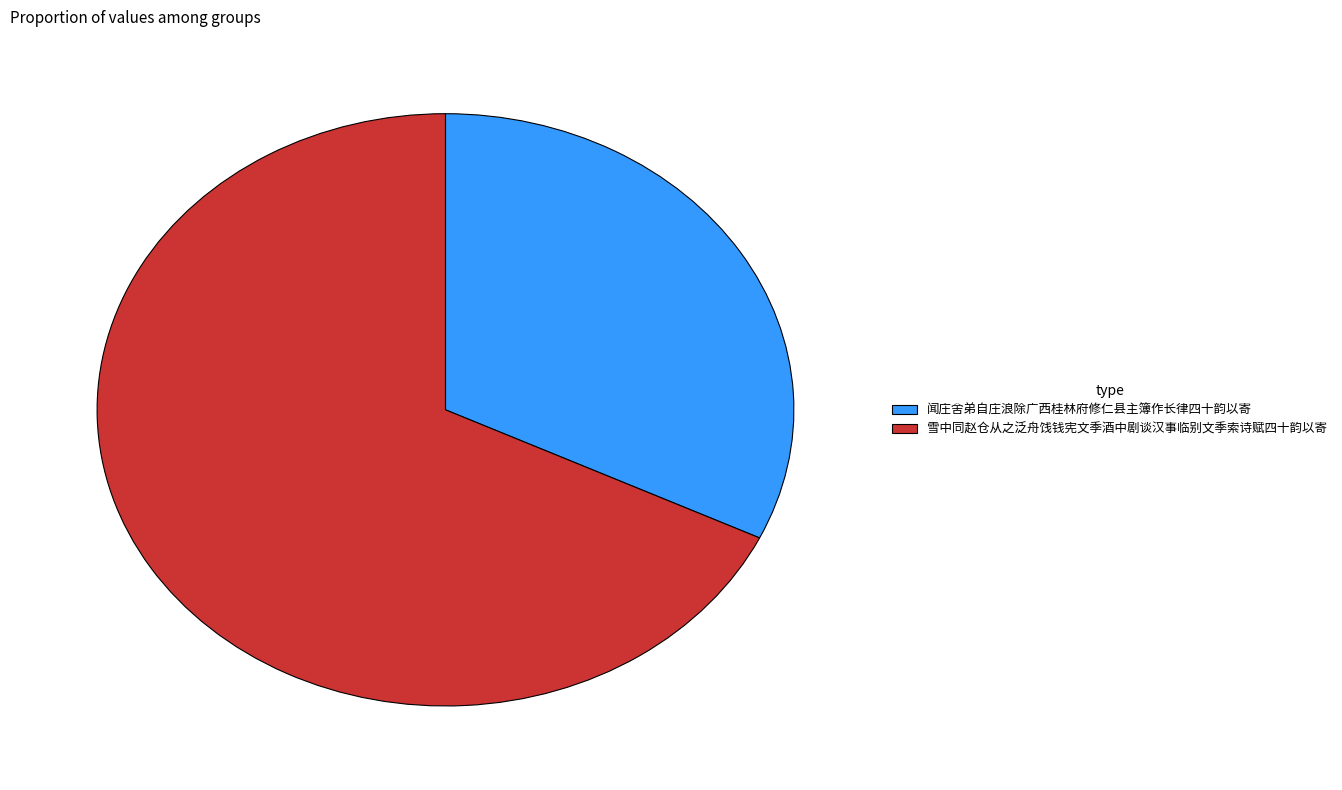

What is the ratio of the value at 闻庄舍弟自庄浪除广西桂林府修仁县主簿作长律四十韵以寄 to the value at 雪中同赵仓从之泛舟饯钱宪文季酒中剧谈汉事临别文季索诗赋四十韵以寄?

0.5